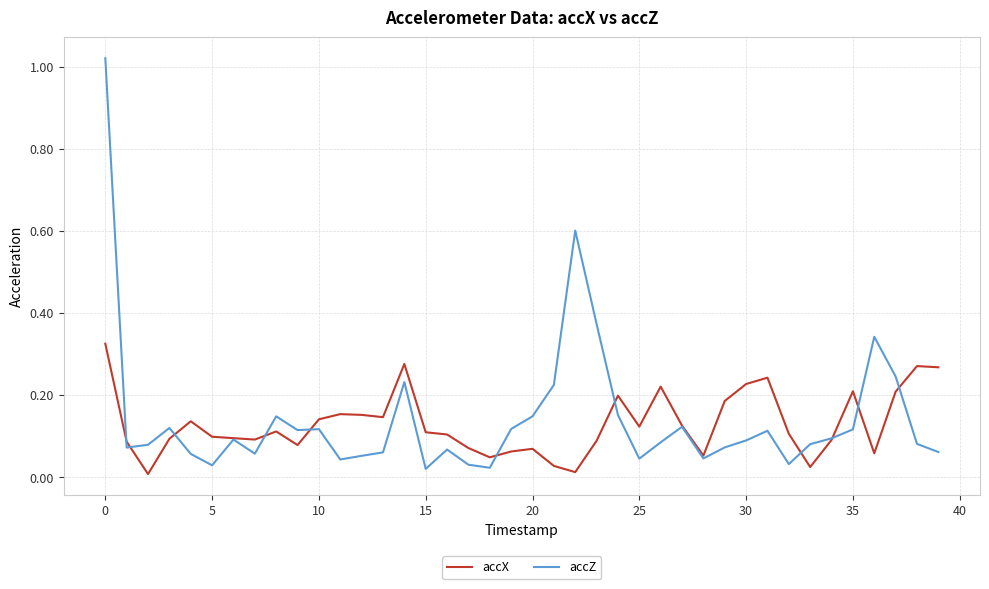

Which series has the widest spread of values?

accZ